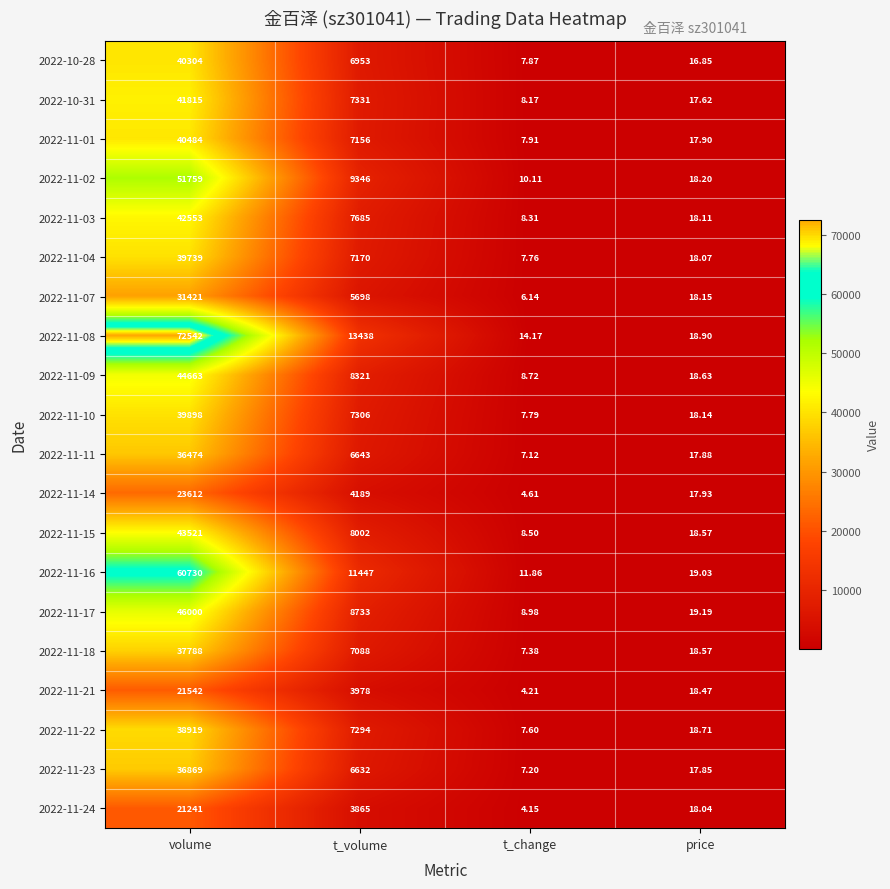

Which label corresponds to the largest value in the chart?

volume